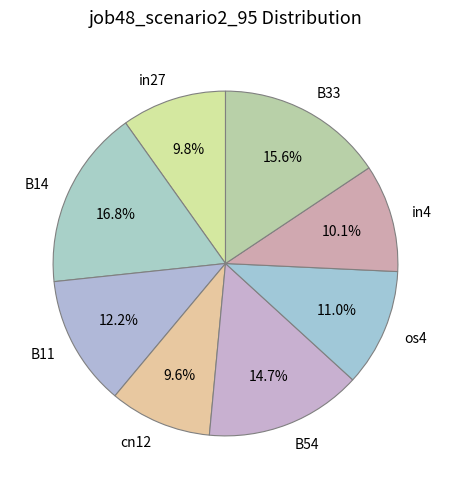

Is it true that B54 is 15% of the pie?

True